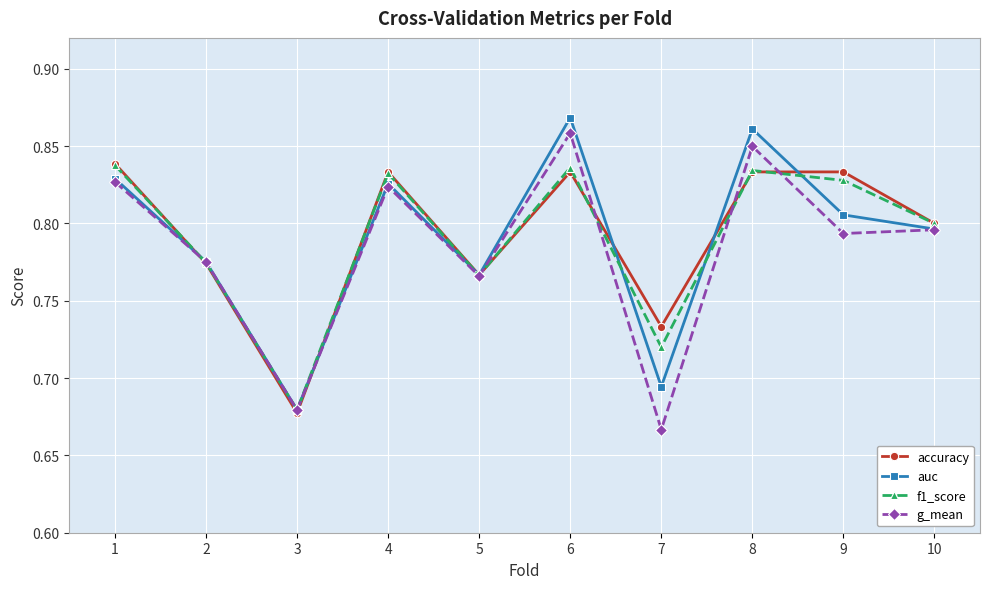

At which category does the chart reach its peak across all series?

6